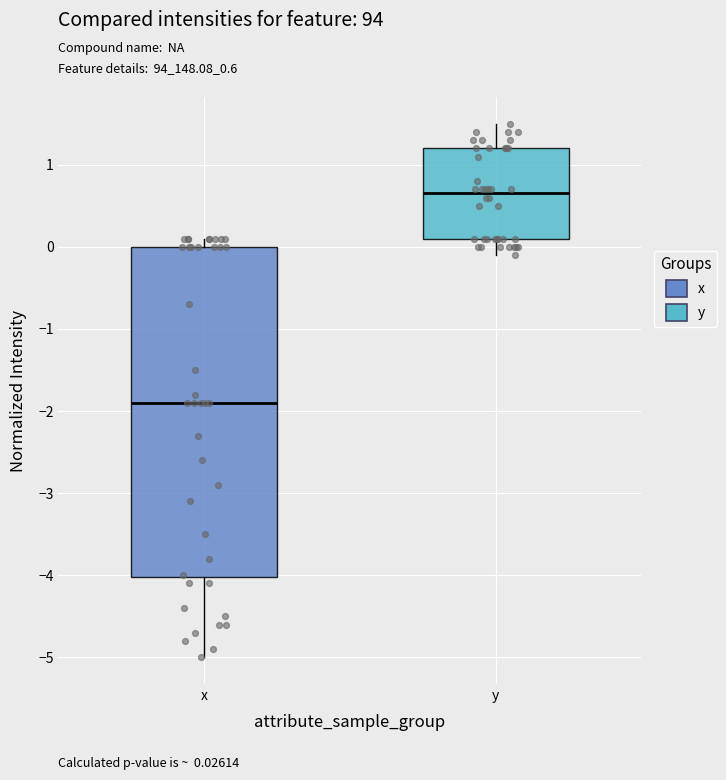

Which box's median line is the lowest?

x